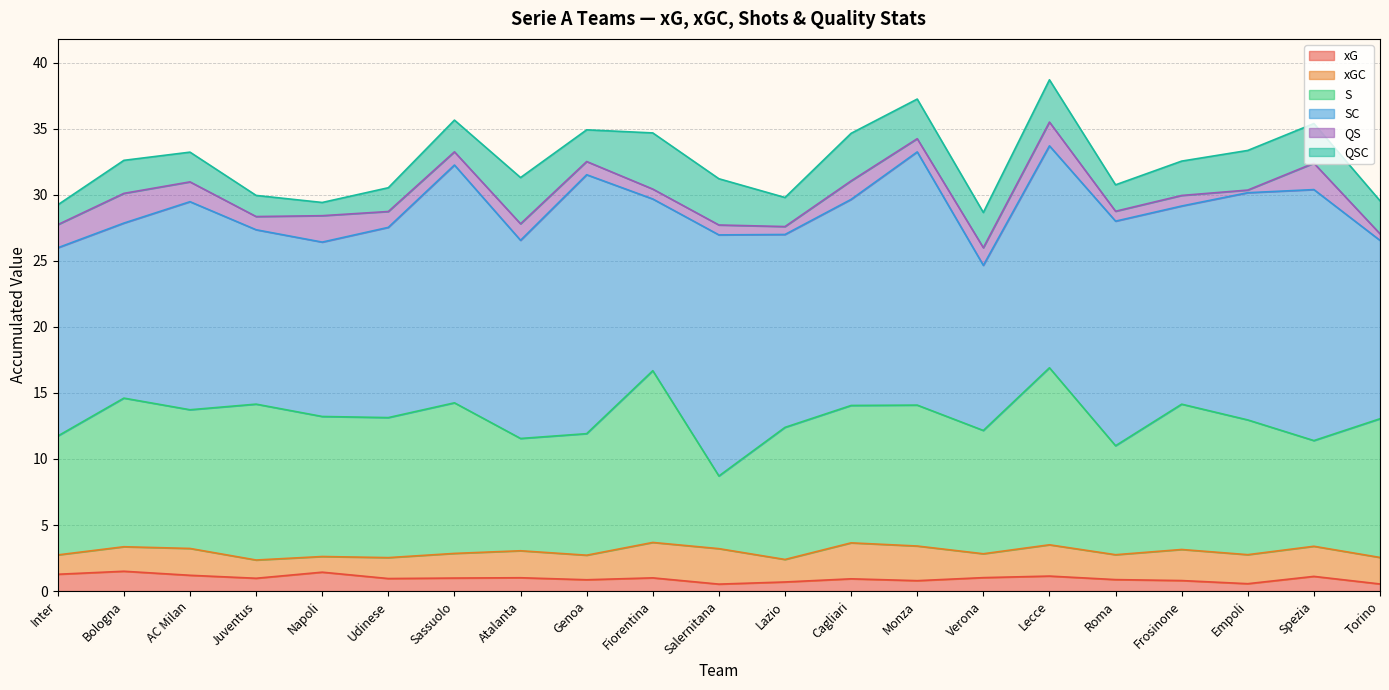

What is the label of the 8th point from the left?

Atalanta